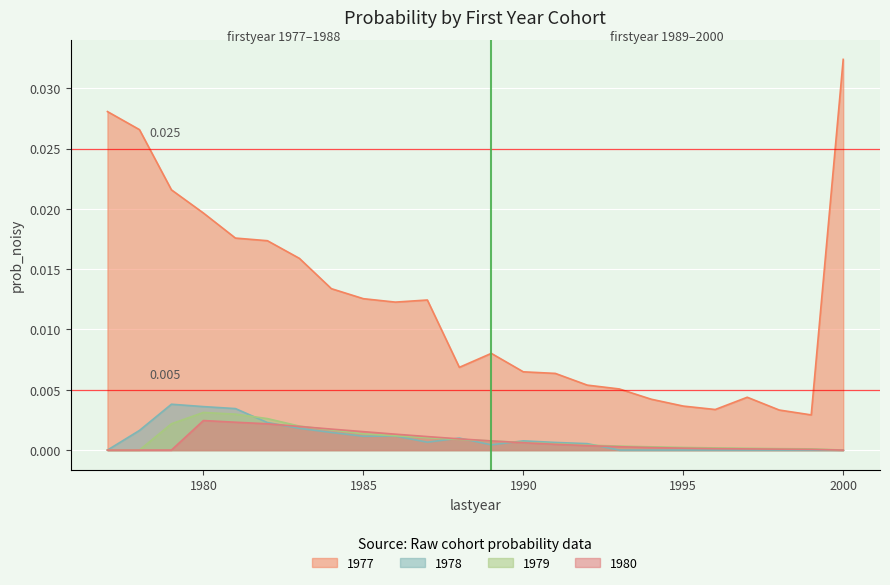

Rank the series by their maximum value, from highest to lowest.

1977, 1978, 1979, 1980